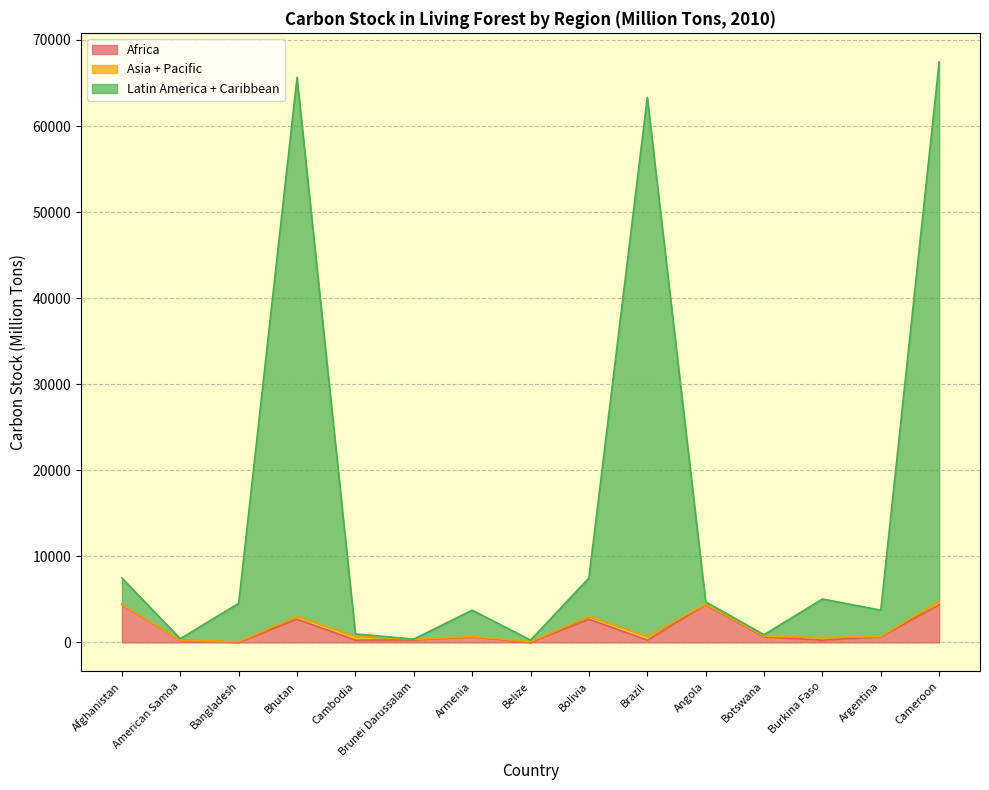

What is the difference between the maximum and minimum values in the Latin America + Caribbean series?

67188